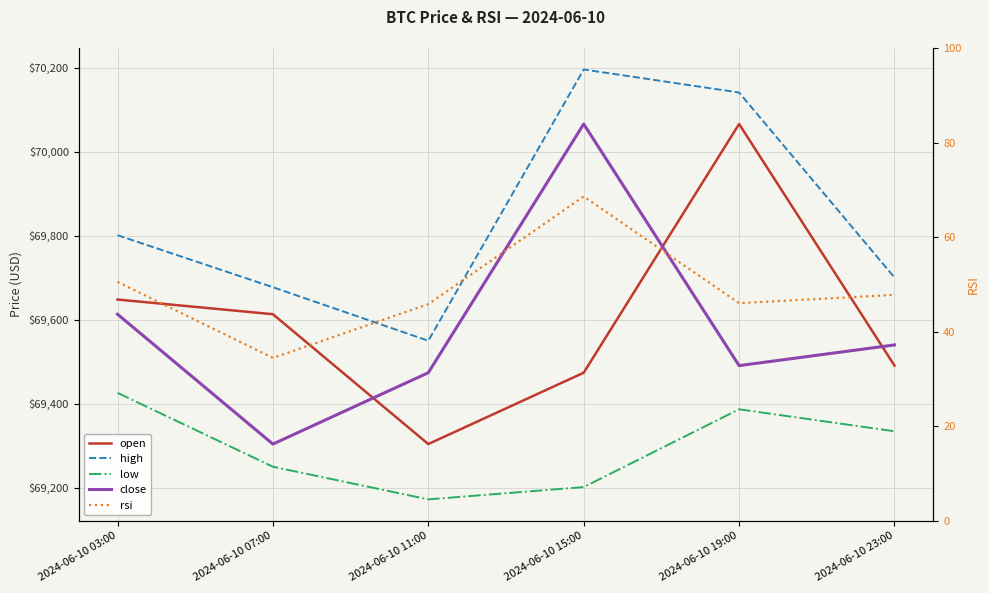

What is the difference between the second highest and minimum values in the close series?

309.2